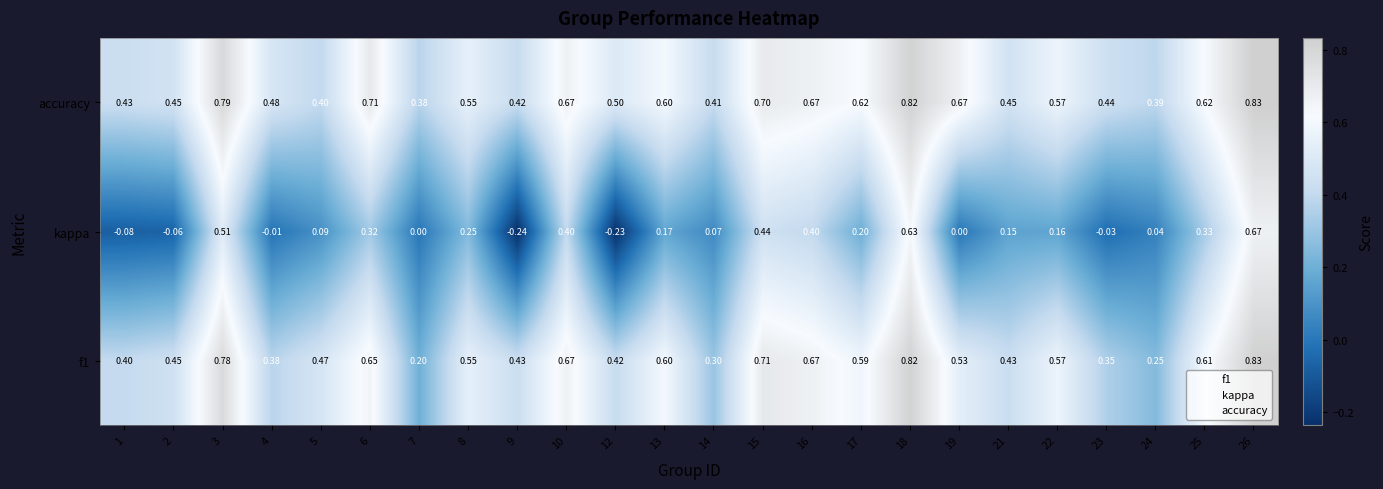

At how many categories does at least one series exceed 0?

24